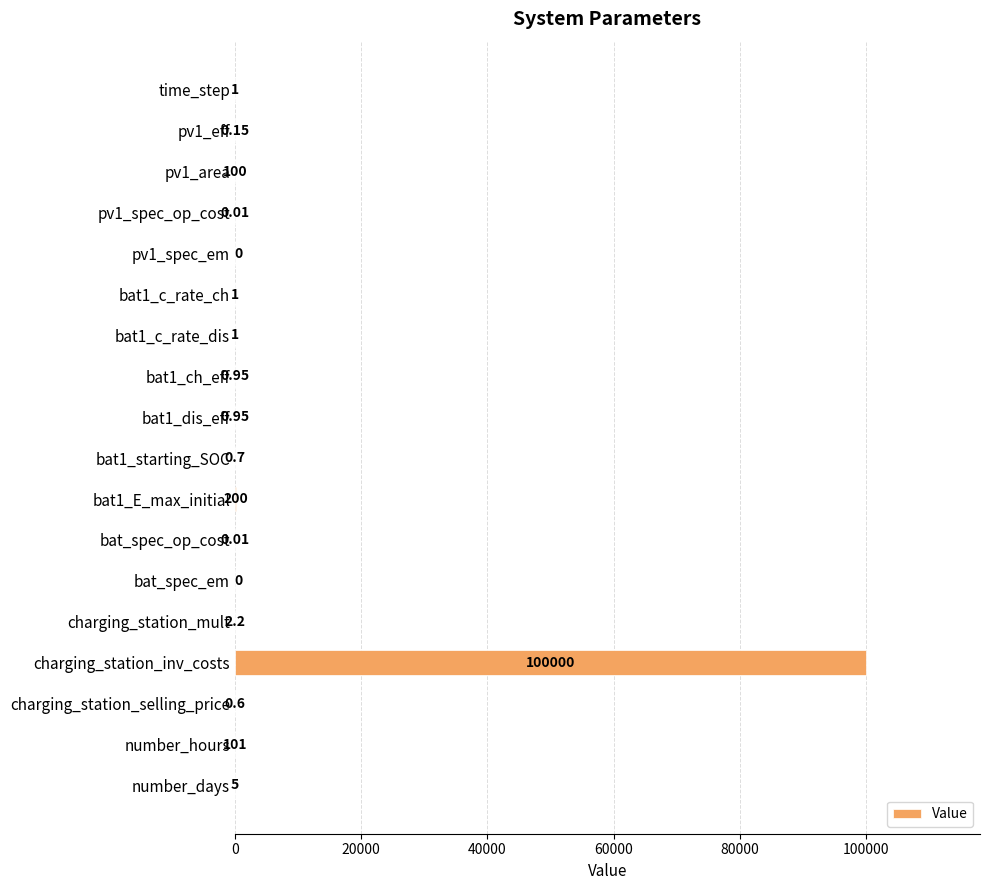

At which category does the chart reach its peak across all series?

charging_station_inv_costs